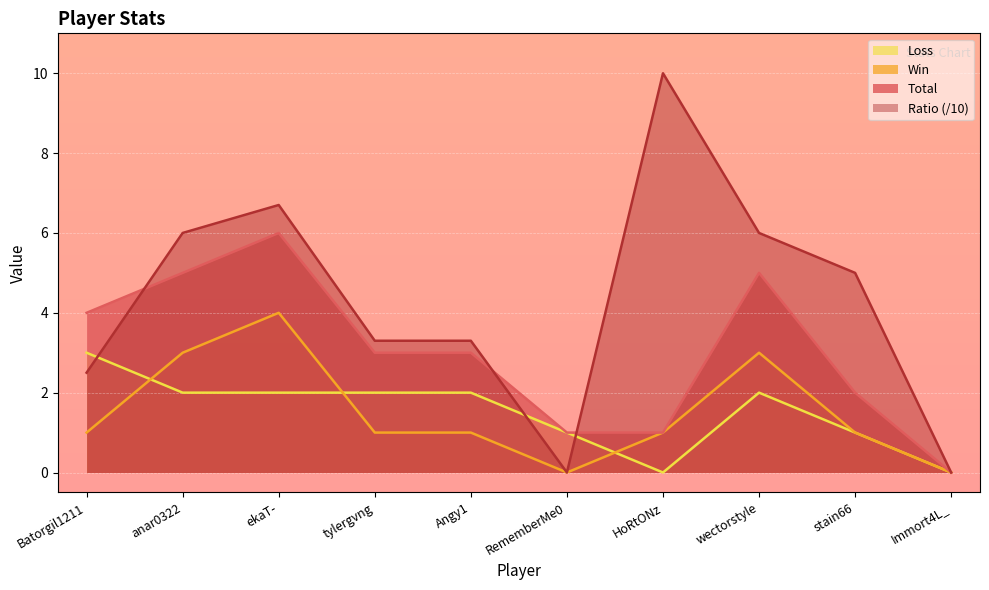

How many lines are shown in the chart?

4